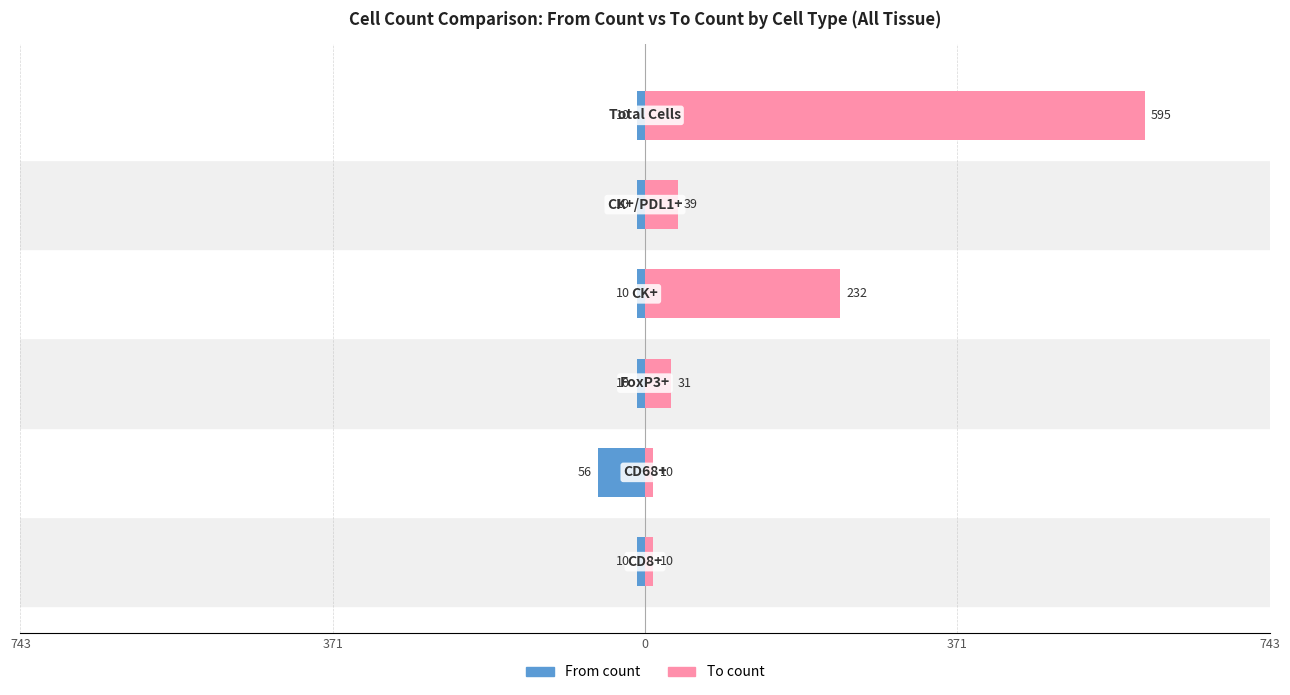

Does the chart contain stacked bars?

No